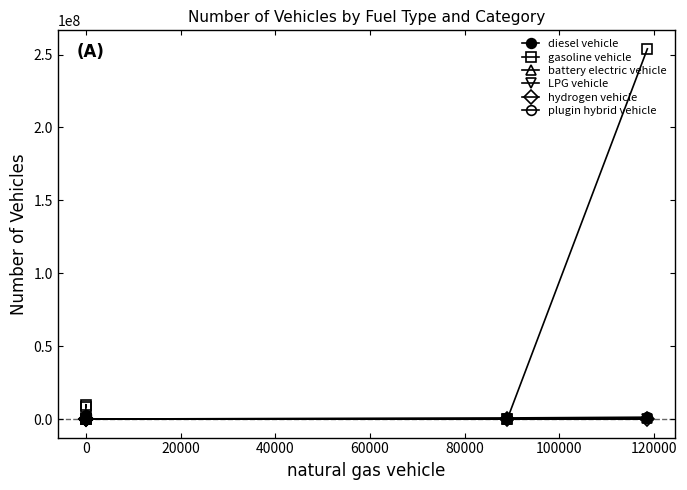

At how many categories does at least one series exceed 228703372?

1